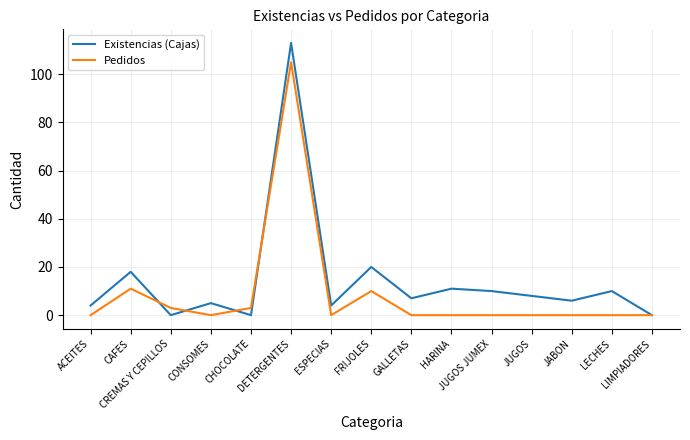

Which label corresponds to the largest value in the chart?

DETERGENTES